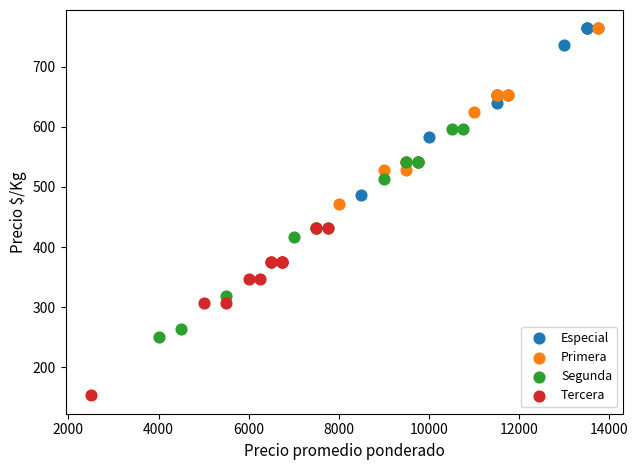

Which series contains the lowest Y value?

Tercera